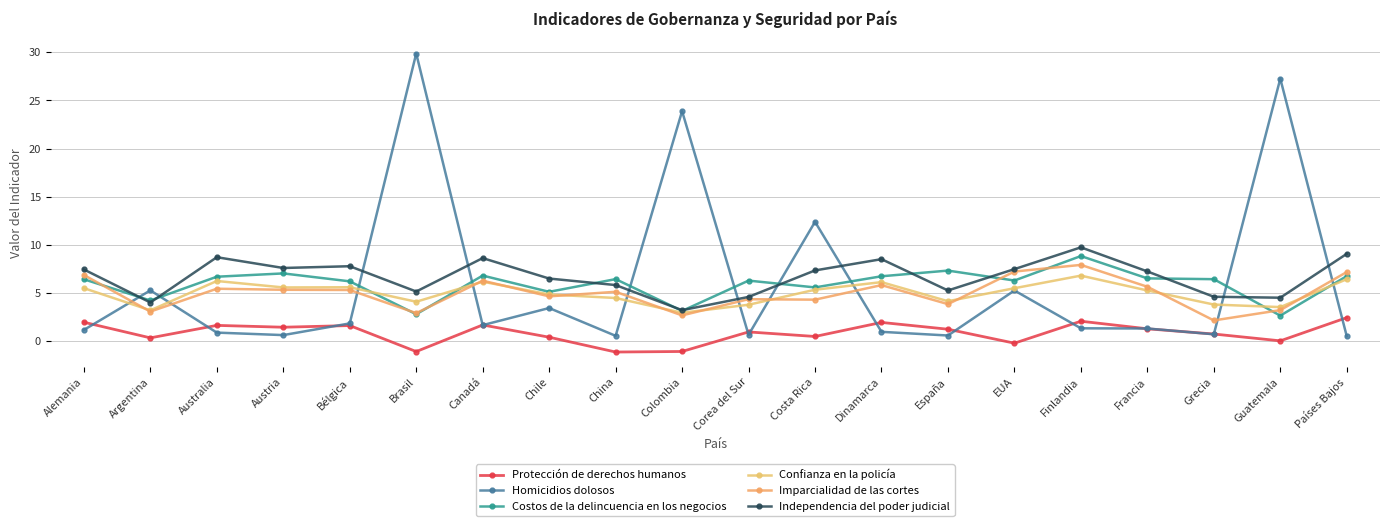

Reading left to right, extract all data points from this chart.

Protección de derechos humanos: Alemania=2.0	Argentina=0.4	Australia=1.7	Austria=1.5	Bélgica=1.6	Brasil=-1.1	Canadá=1.7	Chile=0.4	China=-1.1	Colombia=-1.1	Corea del Sur=1.0	Costa Rica=0.5	Dinamarca=2.0	España=1.3	EUA=-0.2	Finlandia=2.1	Francia=1.3	Grecia=0.8	Guatemala=0.0	Países Bajos=2.5
Homicidios dolosos: Alemania=1.2	Argentina=5.3	Australia=0.9	Austria=0.6	Bélgica=1.9	Brasil=29.9	Canadá=1.7	Chile=3.5	China=0.6	Colombia=23.9	Corea del Sur=0.7	Costa Rica=12.4	Dinamarca=1.0	España=0.6	EUA=5.3	Finlandia=1.3	Francia=1.3	Grecia=0.7	Guatemala=27.3	Países Bajos=0.5
Costos de la delincuencia en los negocios: Alemania=6.4	Argentina=4.2	Australia=6.7	Austria=7.0	Bélgica=6.2	Brasil=2.8	Canadá=6.8	Chile=5.1	China=6.5	Colombia=3.2	Corea del Sur=6.3	Costa Rica=5.6	Dinamarca=6.8	España=7.3	EUA=6.3	Finlandia=8.9	Francia=6.5	Grecia=6.4	Guatemala=2.7	Países Bajos=6.8
Confianza en la policía: Alemania=5.5	Argentina=3.2	Australia=6.3	Austria=5.6	Bélgica=5.6	Brasil=4.1	Canadá=6.2	Chile=4.9	China=4.5	Colombia=3.0	Corea del Sur=3.8	Costa Rica=5.4	Dinamarca=6.1	España=4.2	EUA=5.5	Finlandia=6.8	Francia=5.3	Grecia=3.8	Guatemala=3.6	Países Bajos=6.4
Imparcialidad de las cortes: Alemania=6.9	Argentina=3.1	Australia=5.5	Austria=5.3	Bélgica=5.3	Brasil=2.9	Canadá=6.3	Chile=4.7	China=5.1	Colombia=2.7	Corea del Sur=4.4	Costa Rica=4.3	Dinamarca=5.8	España=3.9	EUA=7.2	Finlandia=7.9	Francia=5.7	Grecia=2.2	Guatemala=3.2	Países Bajos=7.2
Independencia del poder judicial: Alemania=7.5	Argentina=4.0	Australia=8.7	Austria=7.6	Bélgica=7.8	Brasil=5.2	Canadá=8.6	Chile=6.5	China=5.8	Colombia=3.2	Corea del Sur=4.6	Costa Rica=7.4	Dinamarca=8.5	España=5.3	EUA=7.5	Finlandia=9.8	Francia=7.3	Grecia=4.6	Guatemala=4.5	Países Bajos=9.1